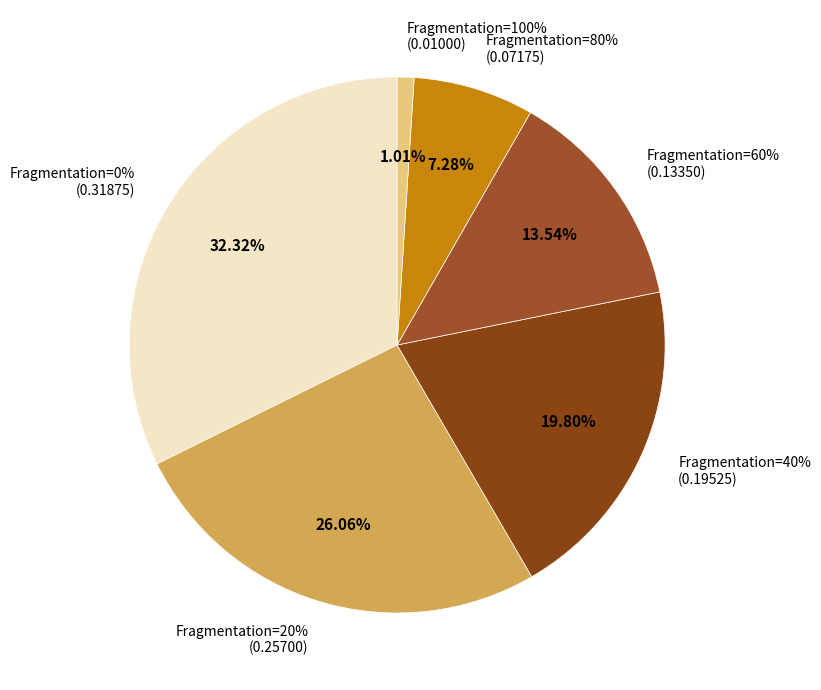

Rank the categories by value from lowest to highest.

100%, 80%, 60%, 40%, 20%, 0%